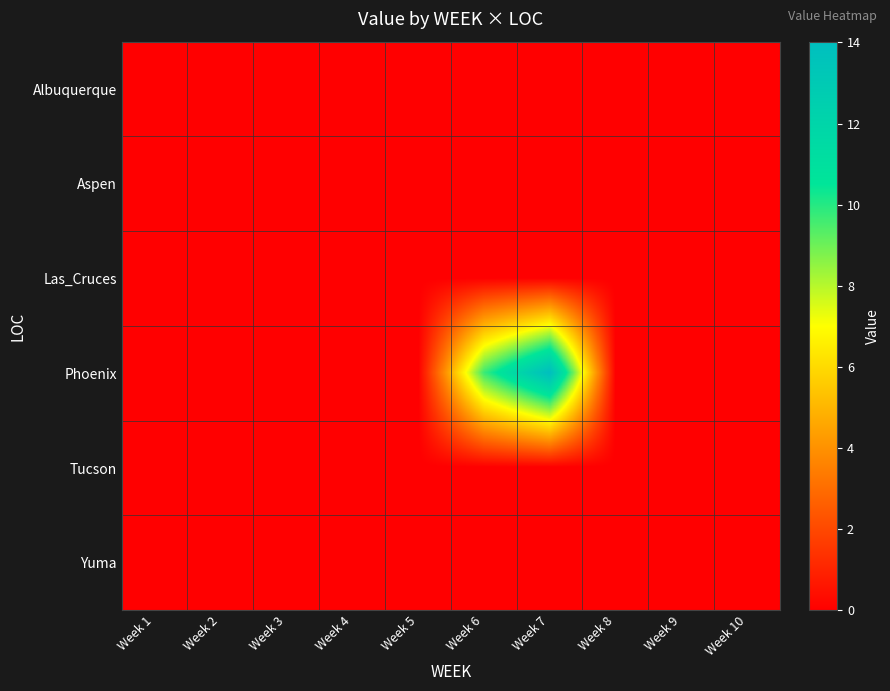

How many data points does each series have?

10